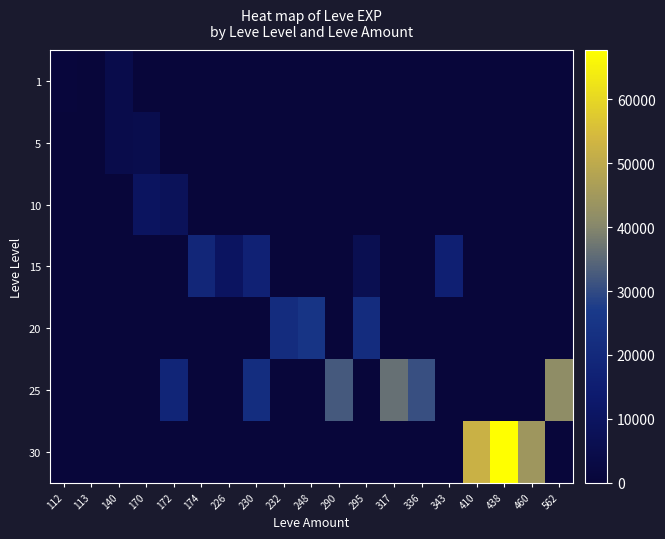

Which category has the highest value across all series?

438